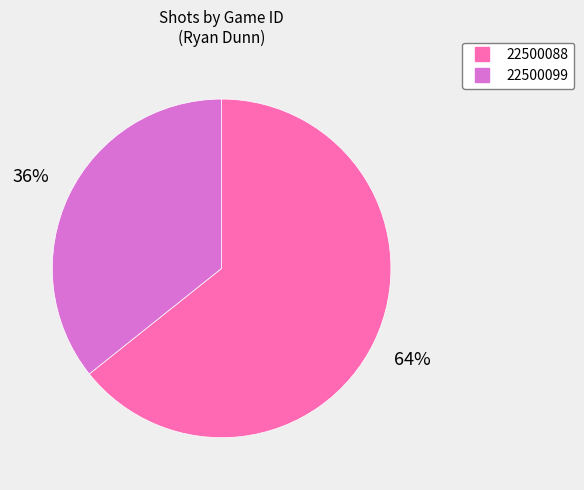

How many segments does this pie chart have?

2